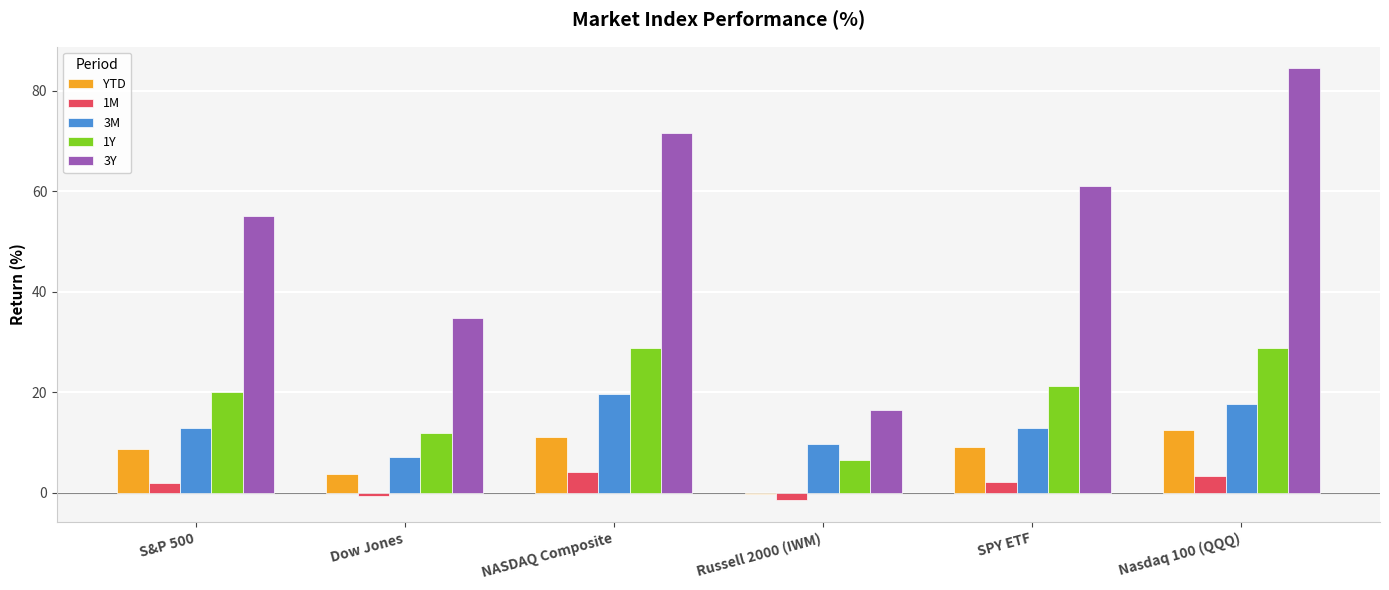

At how many categories does at least one series exceed 14?

6